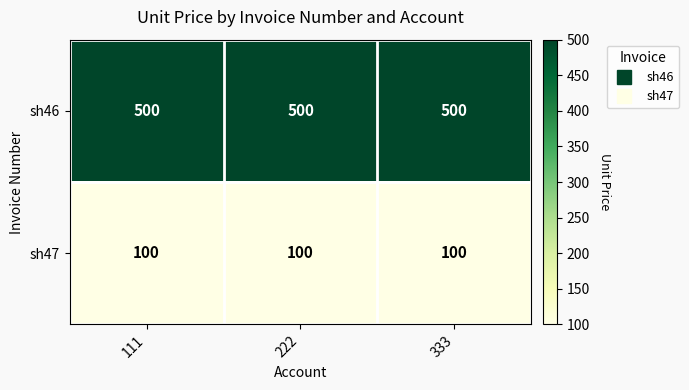

What is the approximate value of sh46 at 222?

500